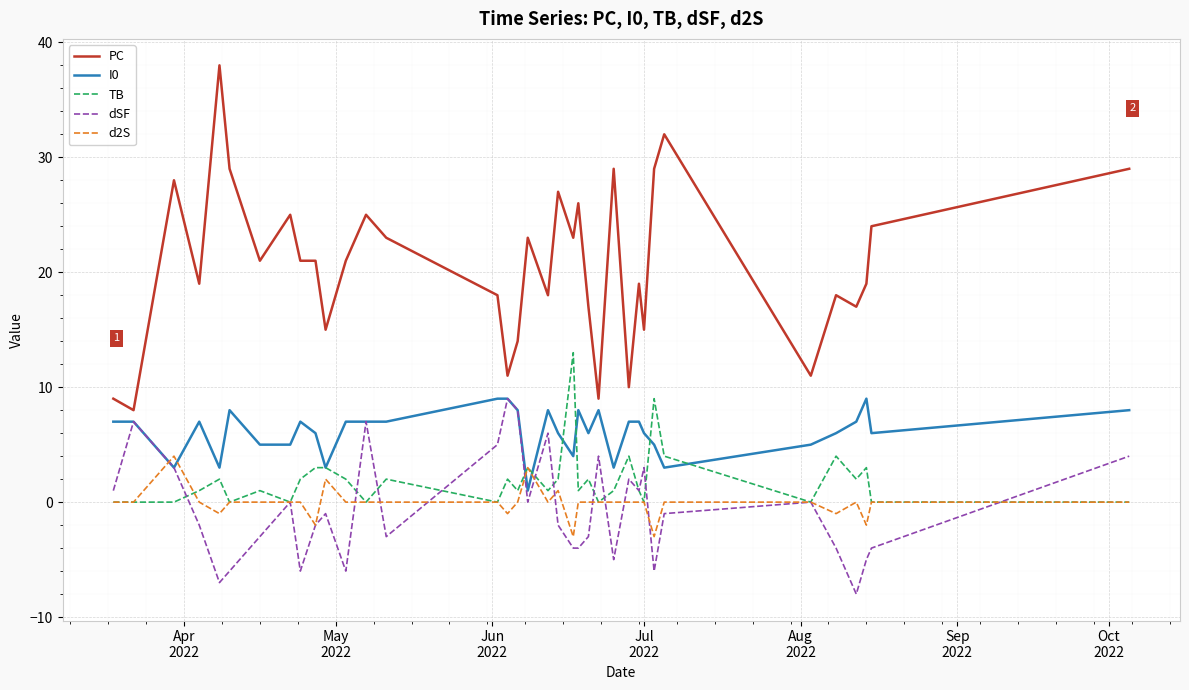

What is the highest value of the d2S series?

4